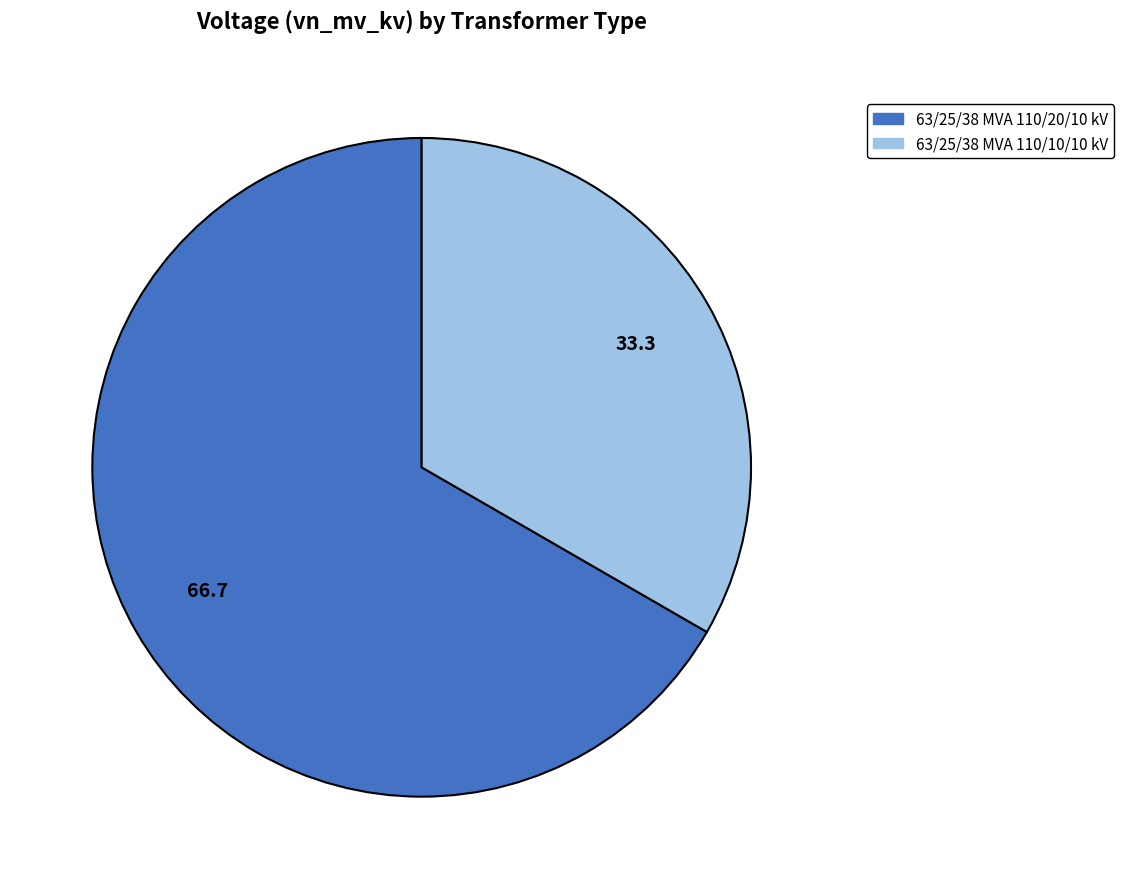

Rank the categories by value from lowest to highest.

63/25/38 MVA 110/10/10 kV, 63/25/38 MVA 110/20/10 kV